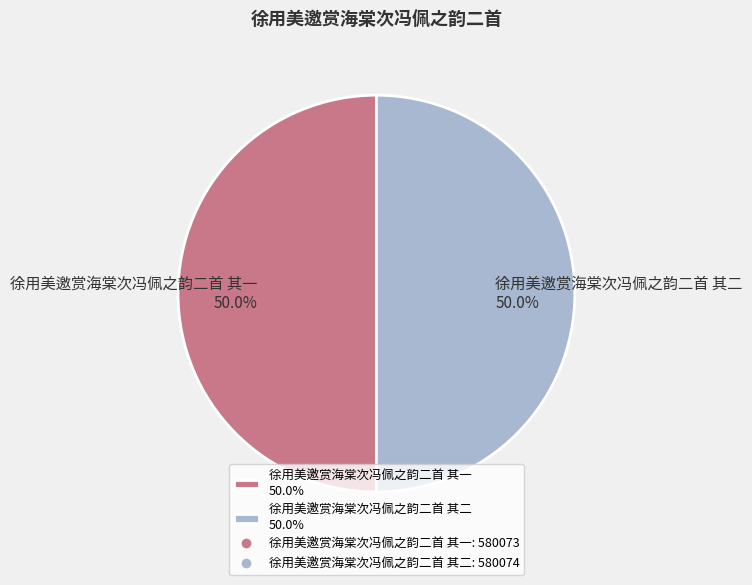

How many slices are in this pie chart?

2